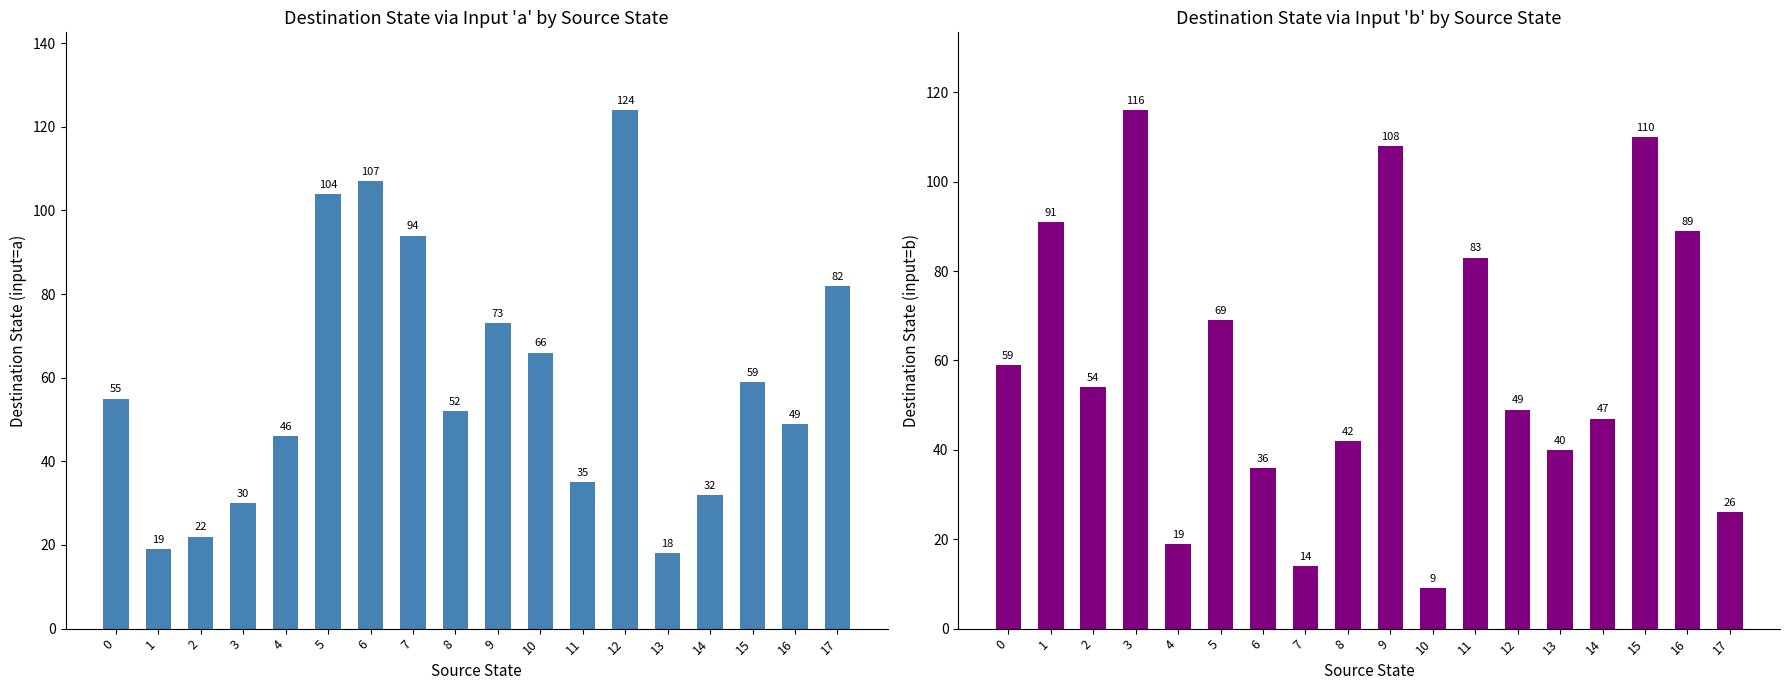

How many bars are there in total?

36